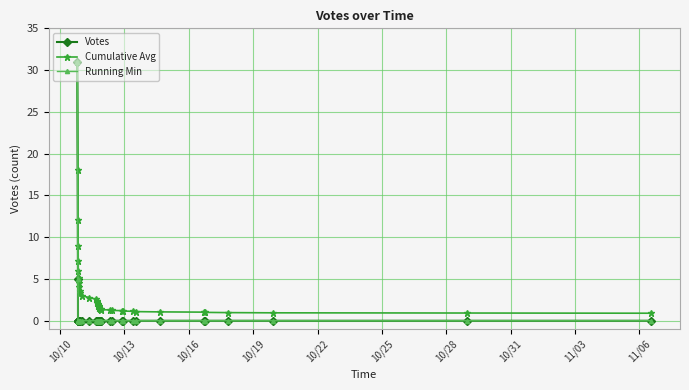

True or false: Votes and Running Min cross at least once.

False